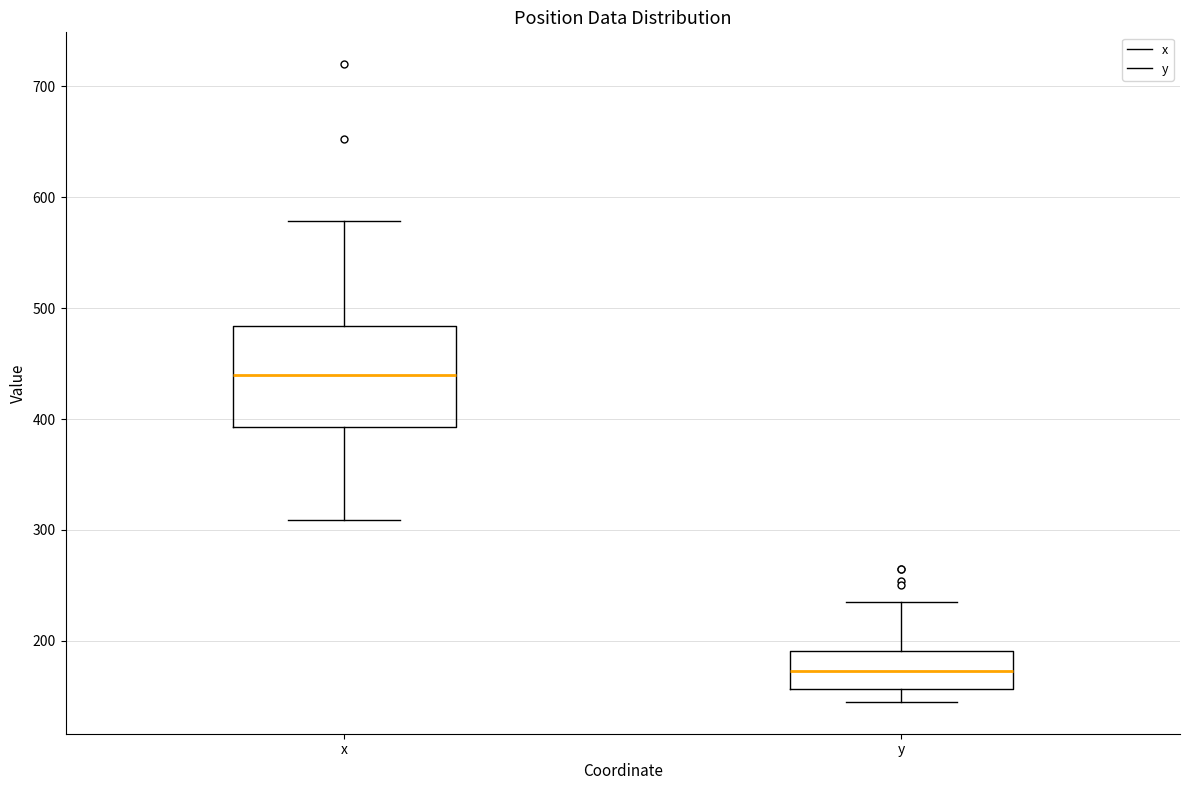

Reading left to right, read every box against the y-axis: the position of its median line, the range the box covers, and the ends of its whiskers. The values are not printed on the chart, so give them approximately, as read against the axis.

x: median 440, box 390 to 480, whiskers 310 to 580
y: median 170, box 160 to 190, whiskers 150 to 240